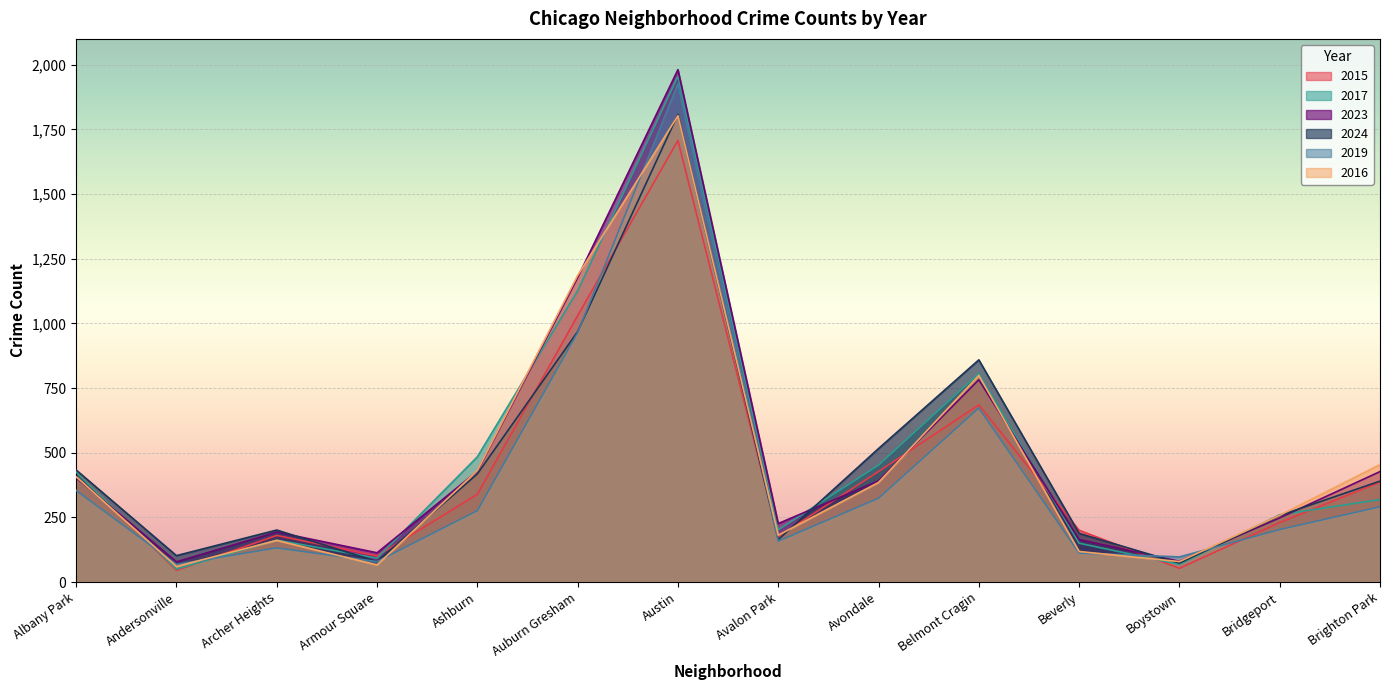

What is the smallest value displayed?

45